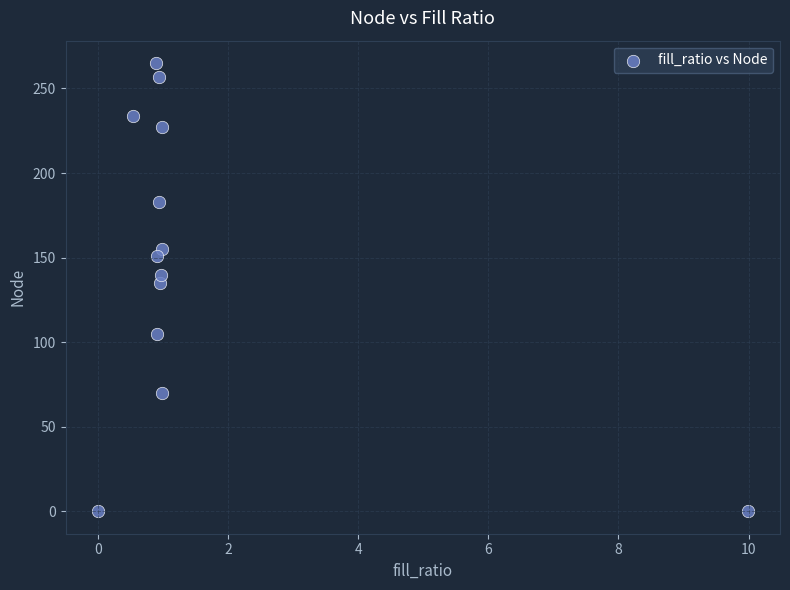

What Y value in the scatter plot is closest to 132?

135